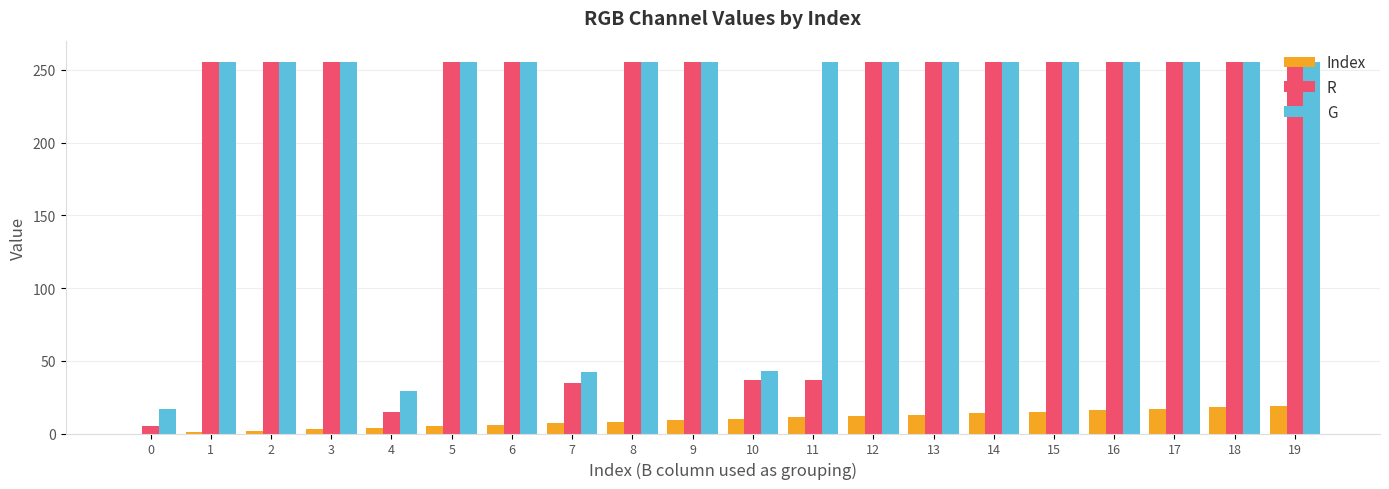

Is the value of G at 16 greater than the value of Index at 3?

Yes